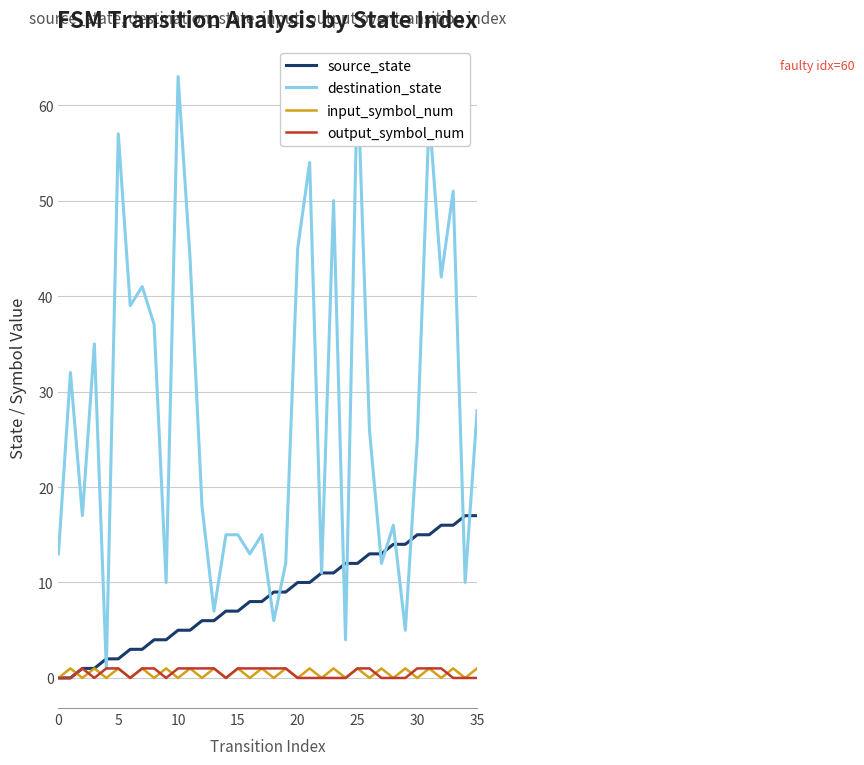

How many values in the source_state series are below 9?

18